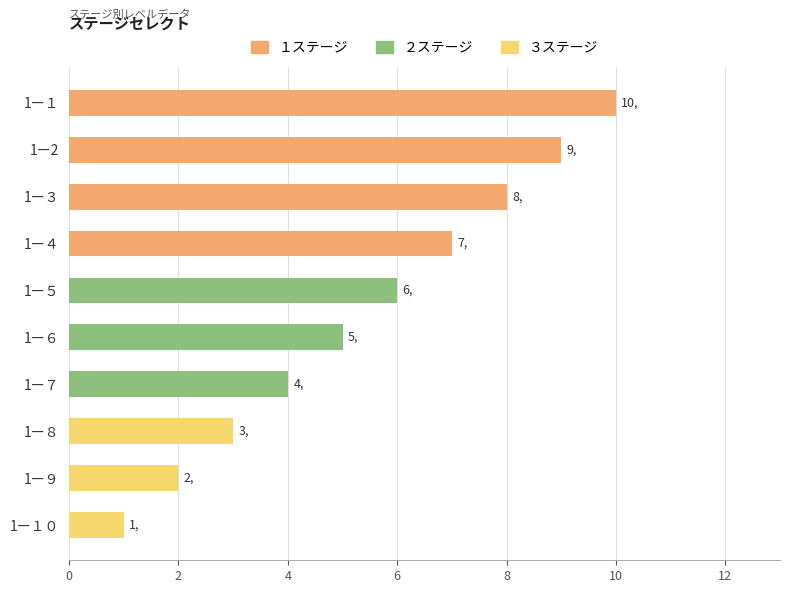

What is the value of the 10th bar from the top?

1